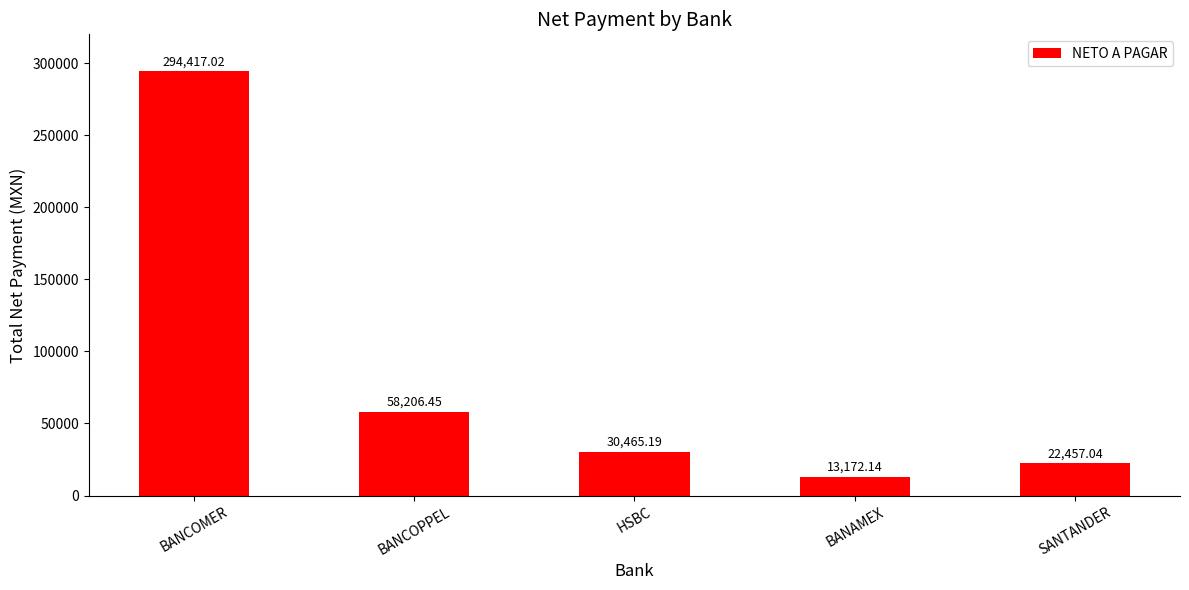

What is the difference between the values at BANAMEX and BANCOPPEL?

45034.3